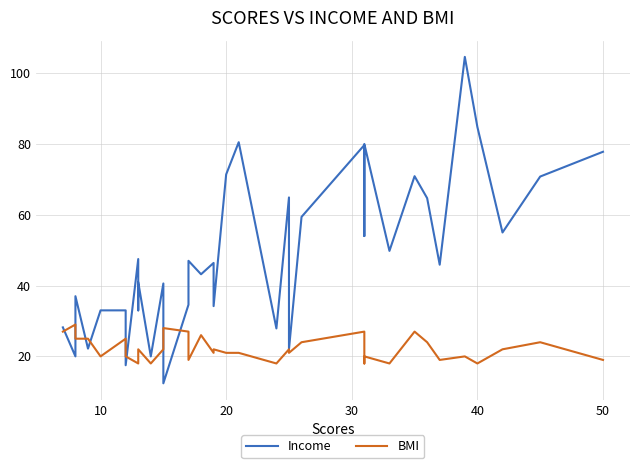

List the series in order of their overall mean, highest first.

Income, BMI